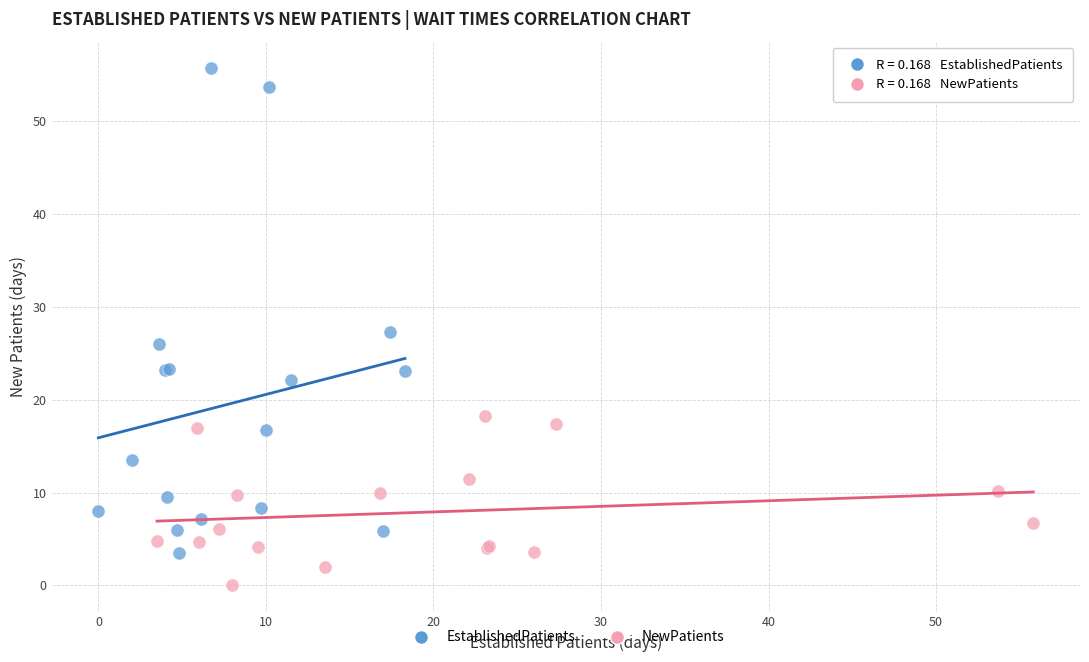

Which series has the widest spread of Y values?

EstablishedPatients